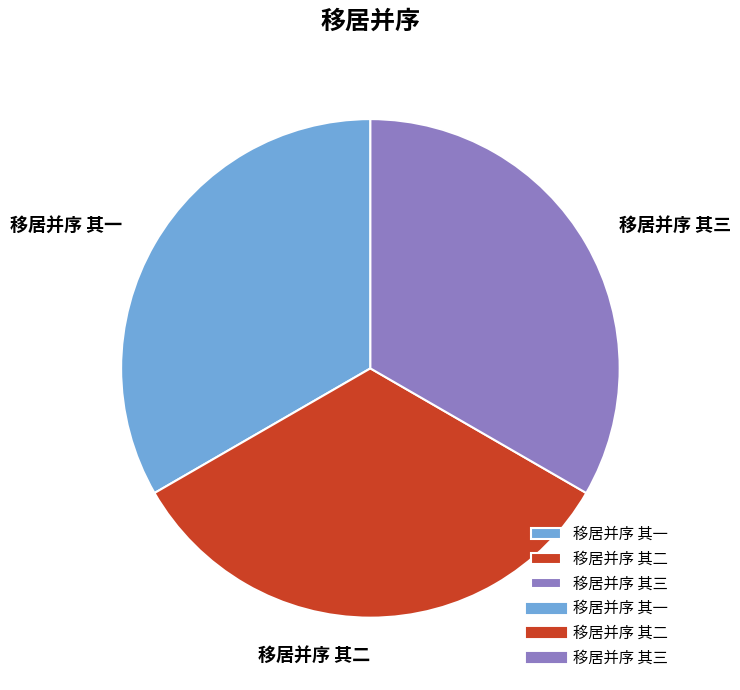

Combined, do 移居并序 其三 and 移居并序 其二 account for over 50%?

Yes